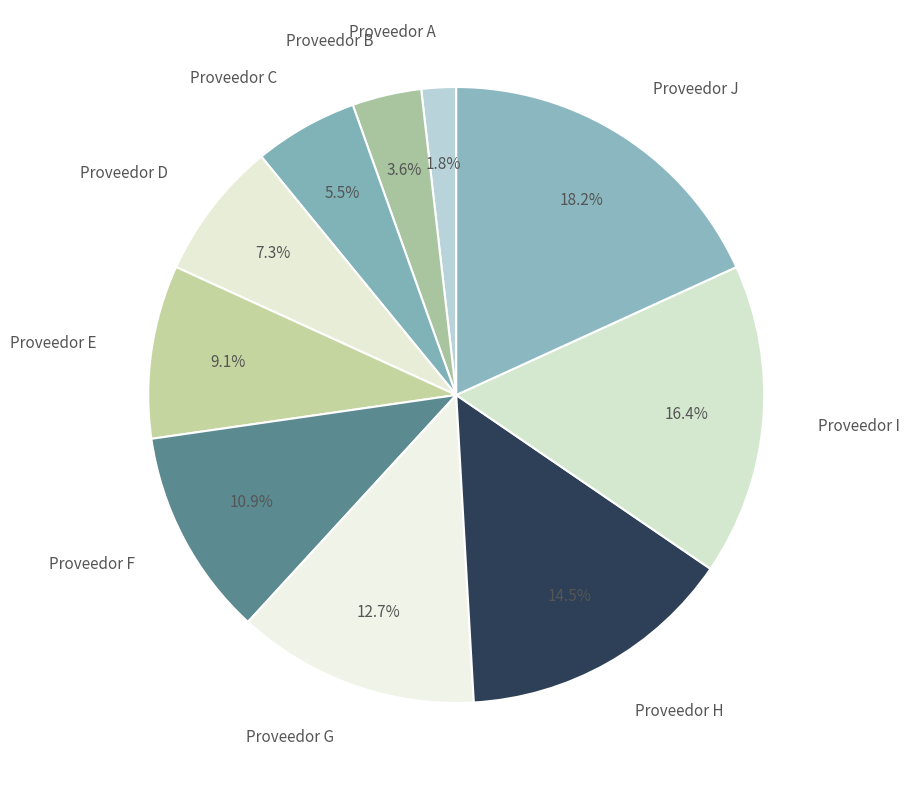

Count the number of slices in the pie.

10